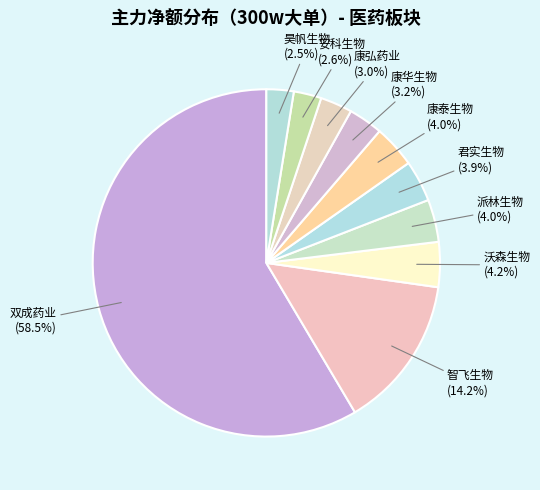

How many slices are in this pie chart?

10